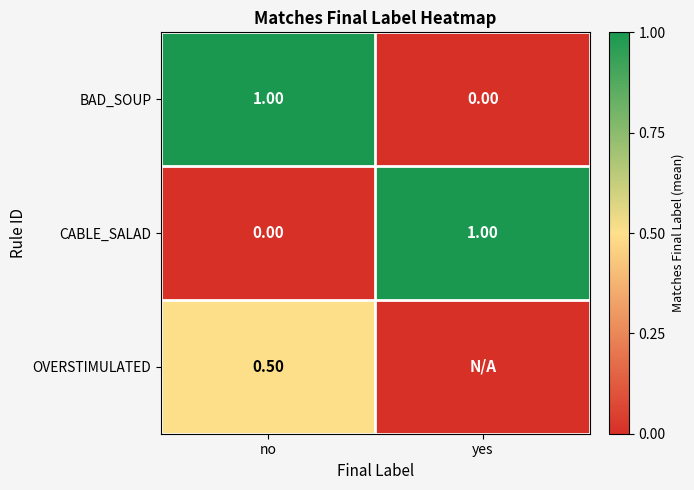

What is the total value across all series at no?

1.5